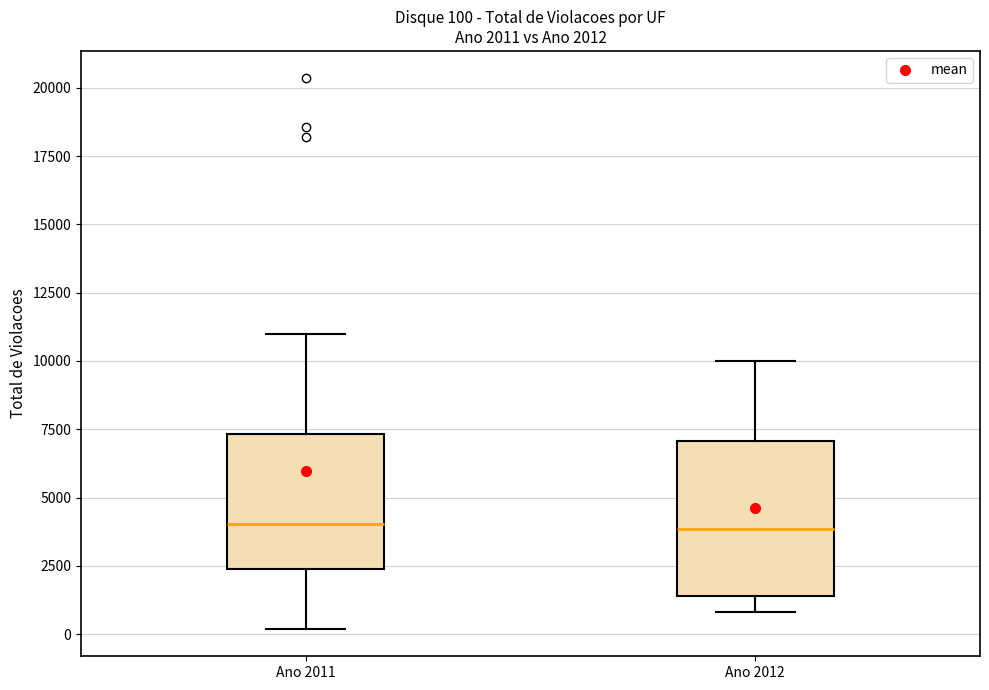

Comparing the boxes themselves (not the whiskers), which one is the tallest?

Ano 2012